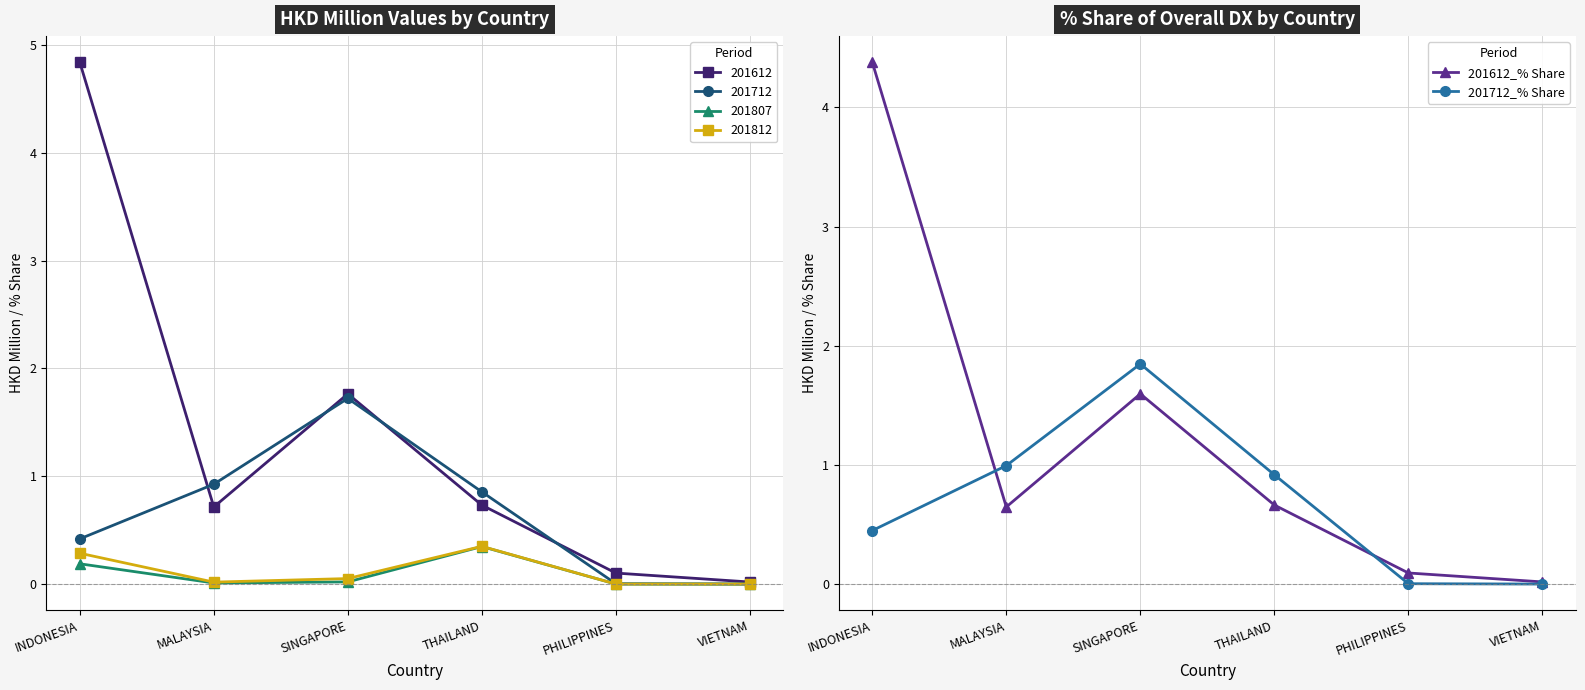

The 201612_% Share series shows 4.4 at INDONESIA. True or false?

True